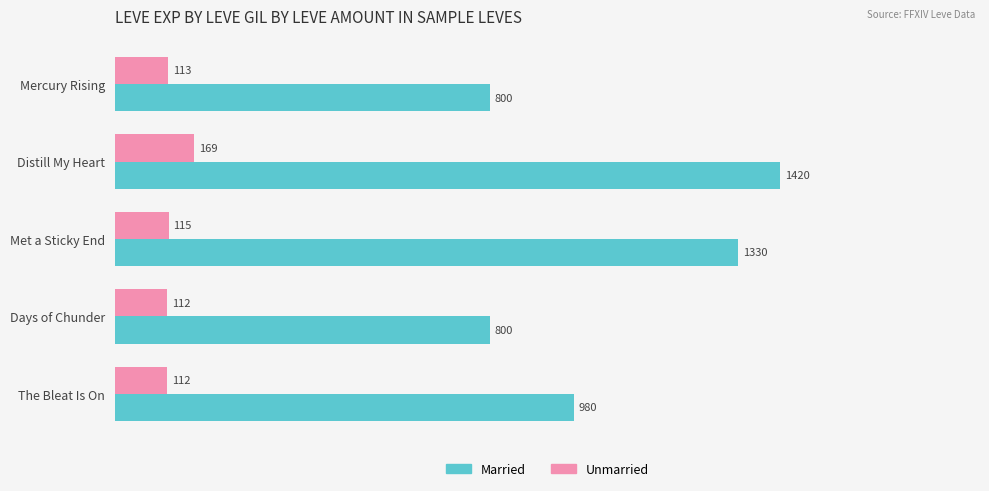

How many Married values are between 800 and 1330?

4